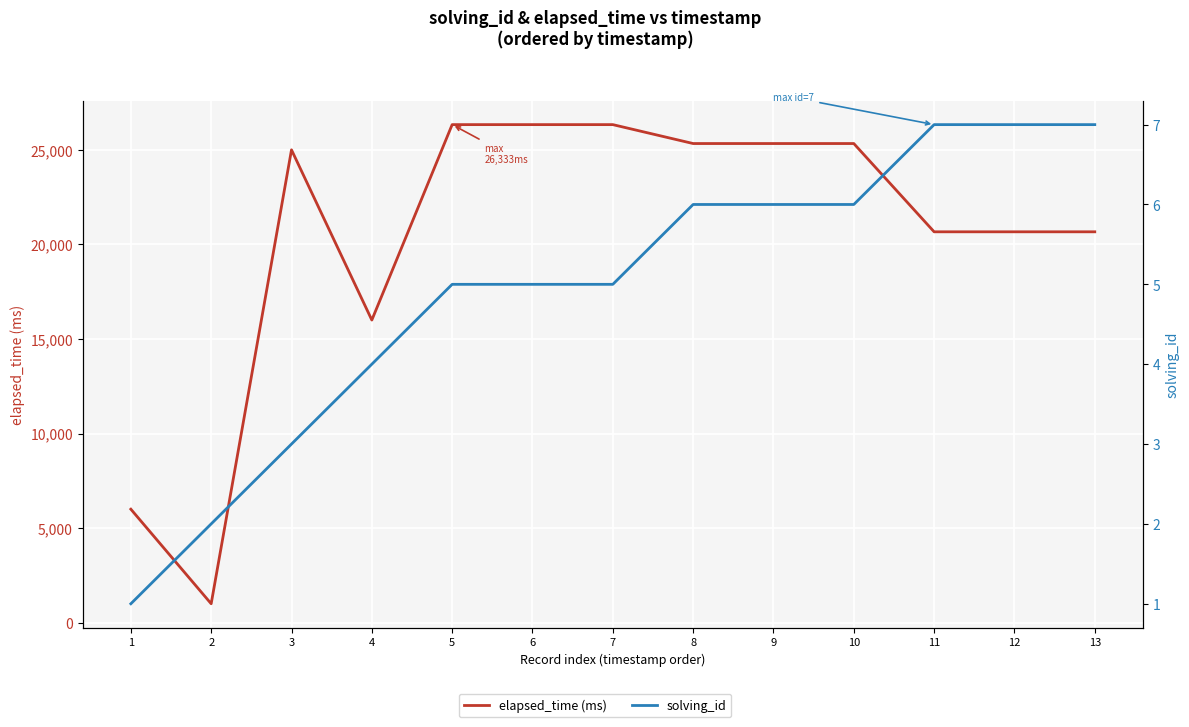

The solving_id series shows 5 at 6. True or false?

True